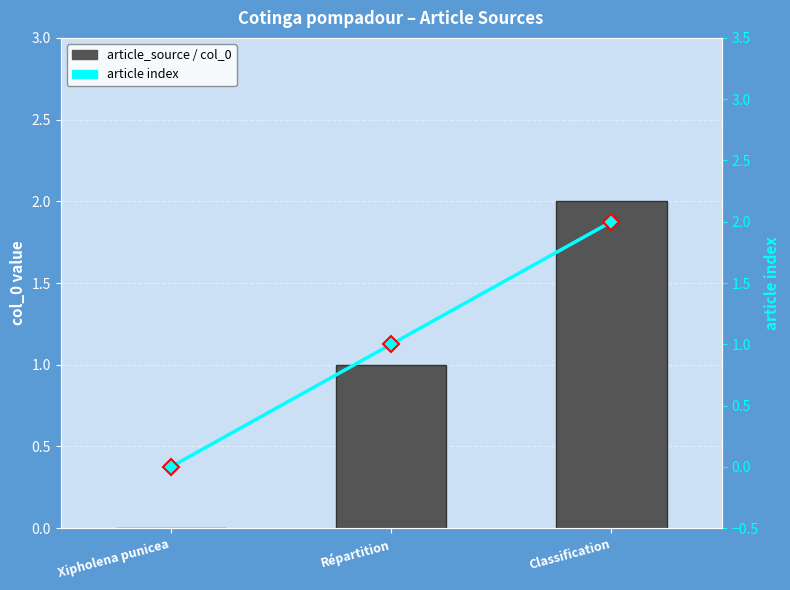

Which series has the widest spread of values?

article_source / col_0